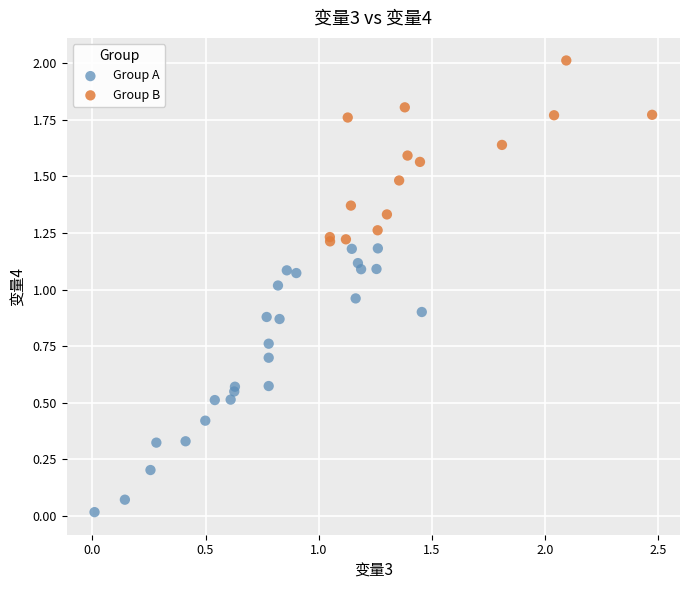

What are all the series names shown in the legend?

Group A, Group B